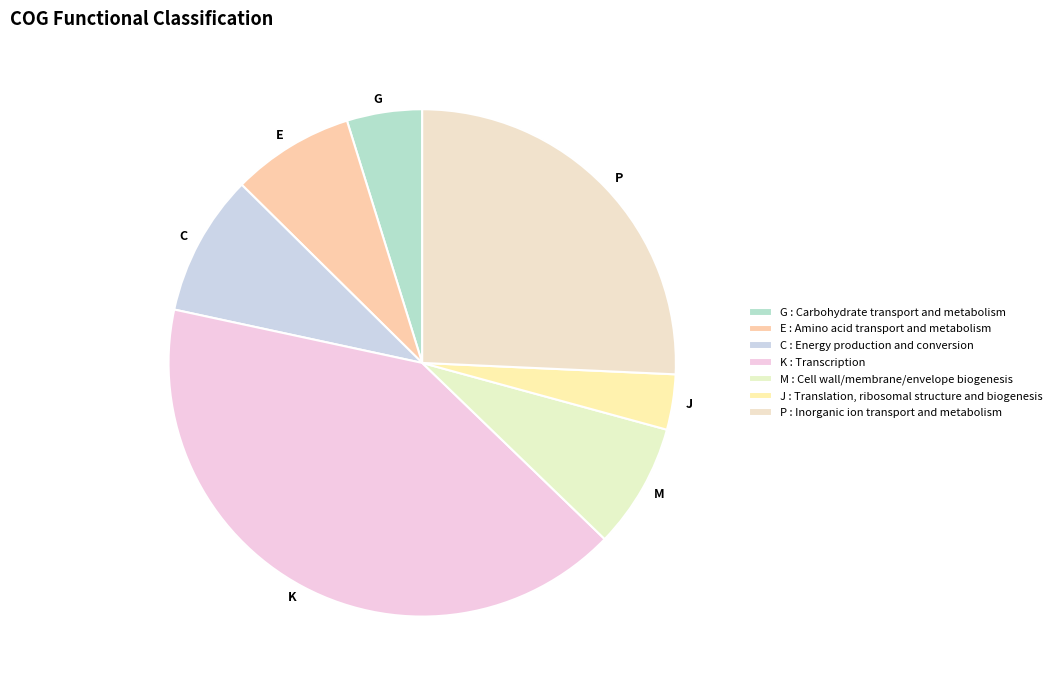

Does any single category account for the majority?

No